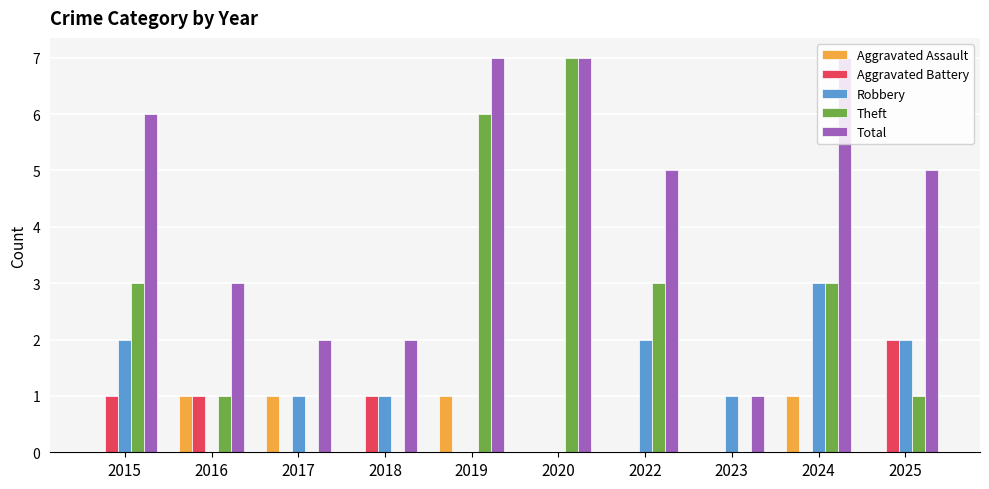

Count the number of categories in the chart.

10